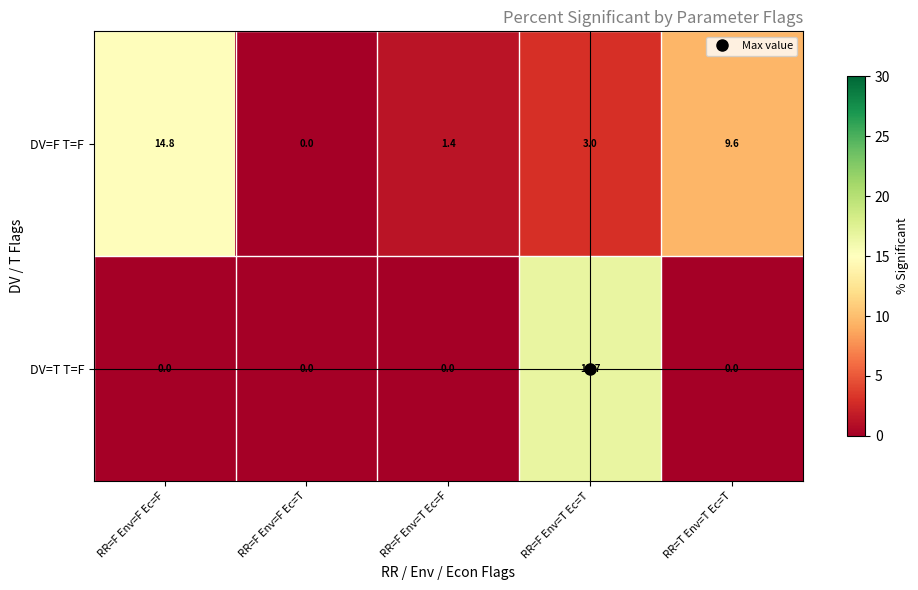

How many categories are shown in the chart?

5